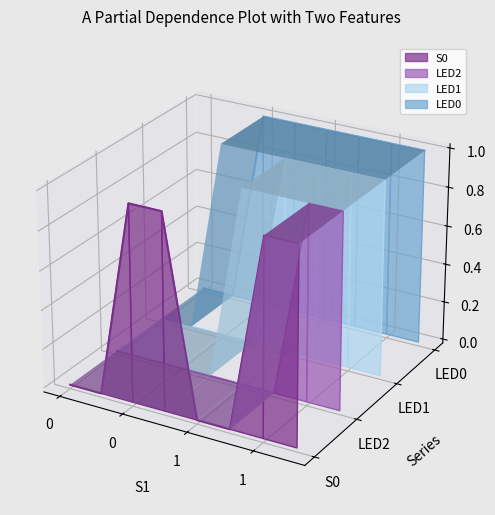

Count the LED2 values in the range 0 to 1.

2